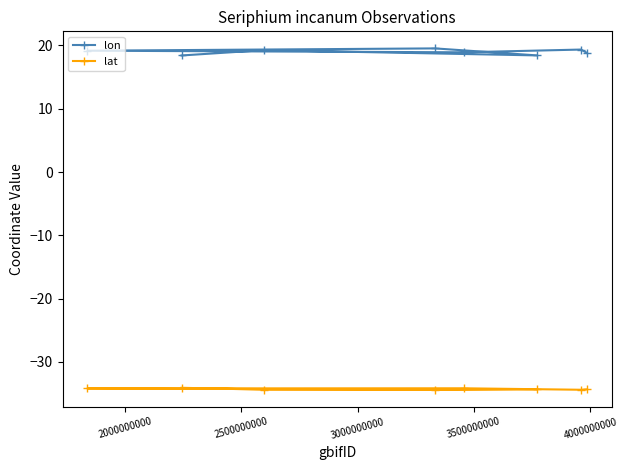

Which series has the largest range (max minus min)?

lon